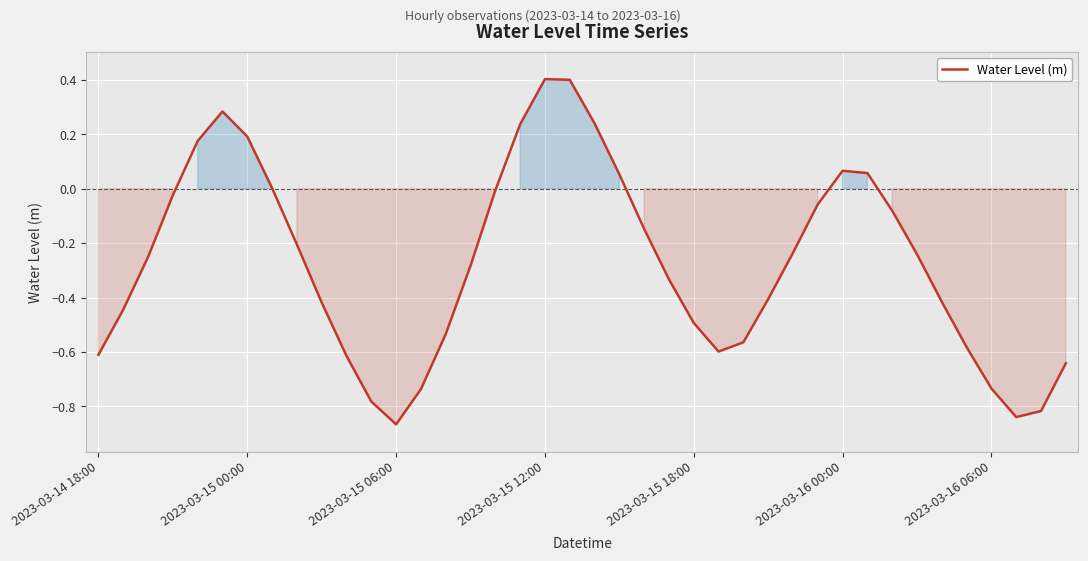

Does the chart display data point markers on the line(s)?

No